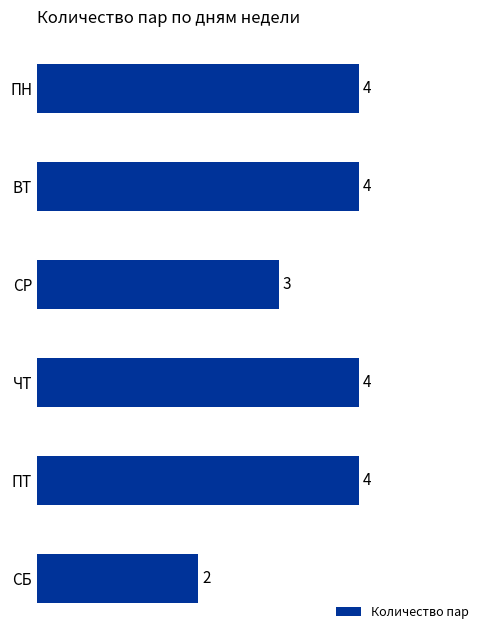

How many bars are there in total?

6